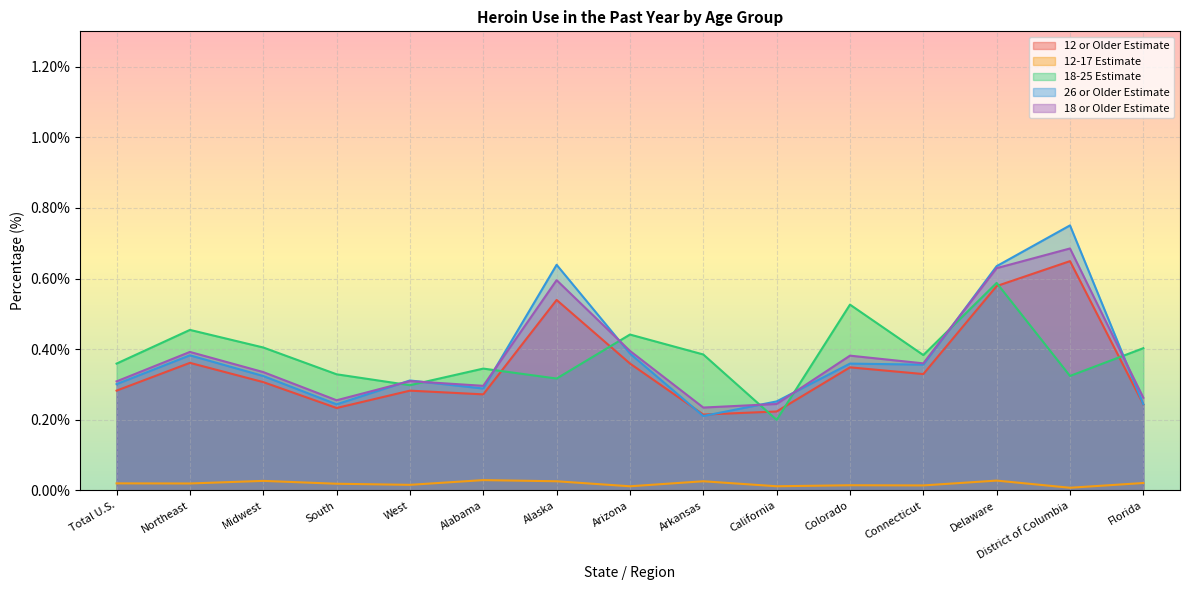

Between Northeast and Arizona, which is larger?

Northeast